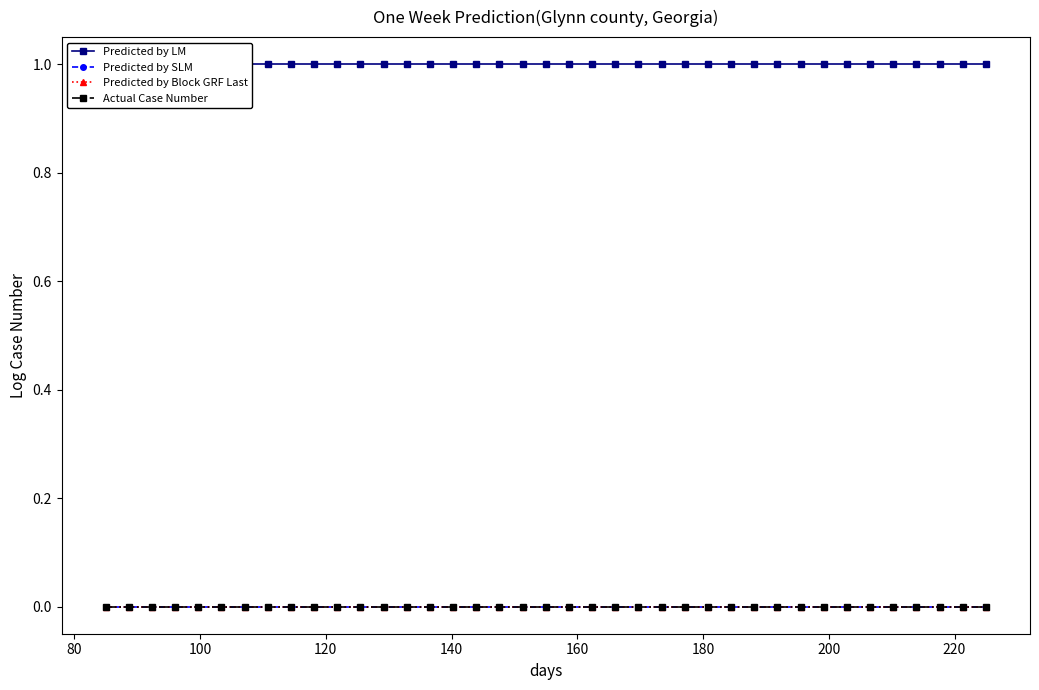

True or false: Actual Case Number and Predicted by LM cross at least once.

False